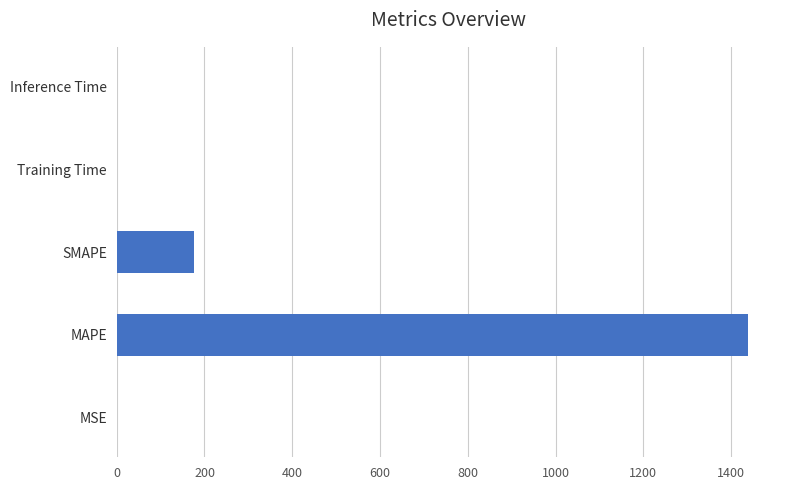

At which label is the value closest to 719?

SMAPE